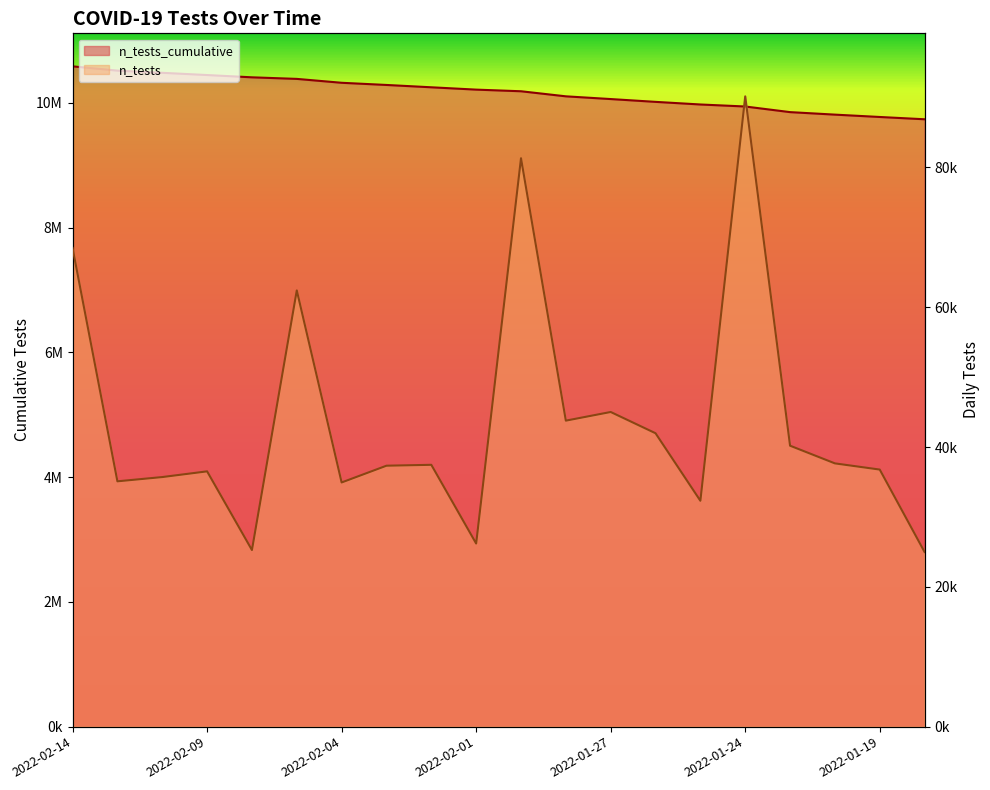

Reading left to right, list all the values displayed in this chart.

n_tests_cumulative: 2022-02-14=10585969	2022-02-11=10517496	2022-02-10=10482403	2022-02-09=10446701	2022-02-08=10410182	2022-02-07=10384918	2022-02-04=10322515	2022-02-03=10287586	2022-02-02=10250259	2022-02-01=10212804	2022-01-31=10186610	2022-01-28=10105301	2022-01-27=10061529	2022-01-26=10016519	2022-01-25=9974548	2022-01-24=9942237	2022-01-21=9852076	2022-01-20=9811888	2022-01-19=9774229	2022-01-18=9737456
n_tests: 2022-02-14=68473	2022-02-11=35093	2022-02-10=35702	2022-02-09=36519	2022-02-08=25264	2022-02-07=62403	2022-02-04=34929	2022-02-03=37327	2022-02-02=37455	2022-02-01=26194	2022-01-31=81309	2022-01-28=43772	2022-01-27=45010	2022-01-26=41971	2022-01-25=32311	2022-01-24=90161	2022-01-21=40188	2022-01-20=37659	2022-01-19=36773	2022-01-18=24980